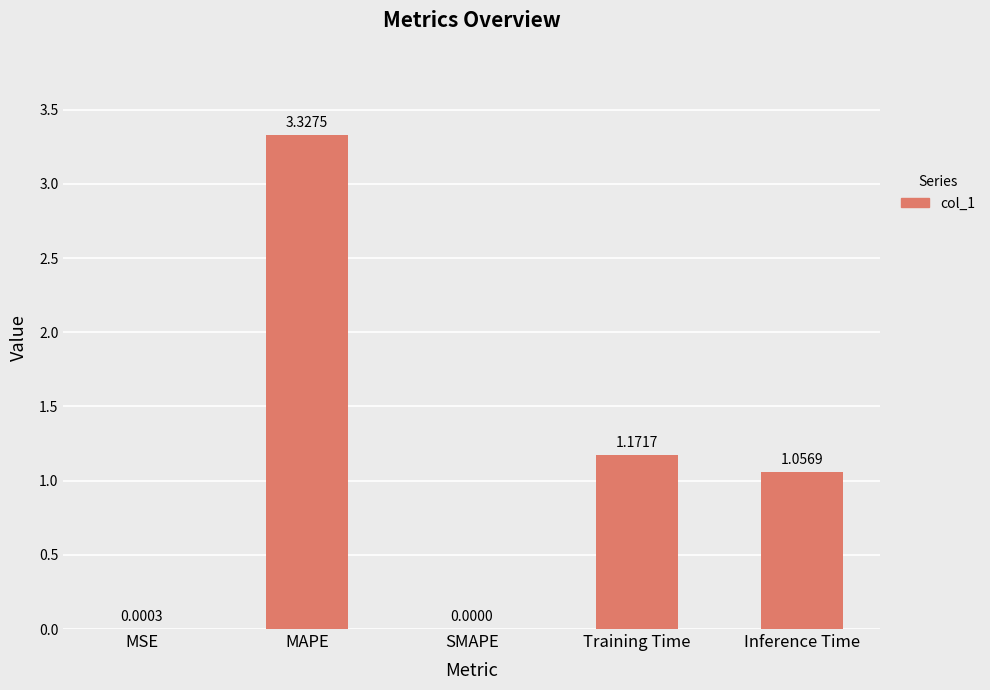

What is the change in value from MAPE to Inference Time?

-2.3